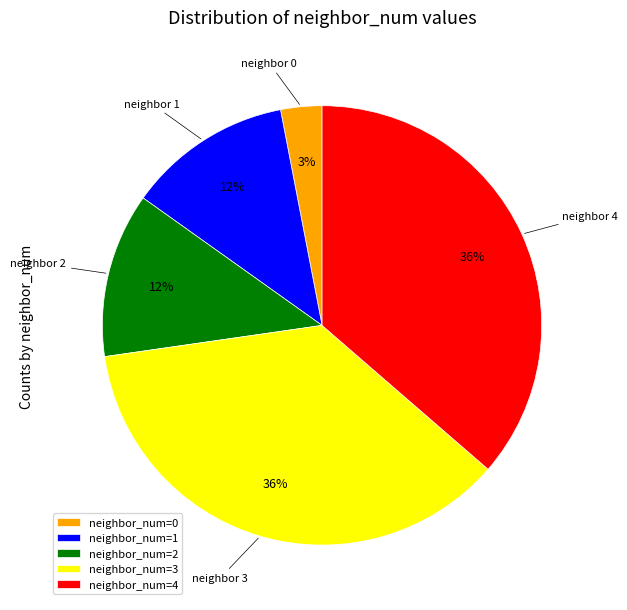

Which has a higher value, neighbor_num=0 or neighbor_num=4?

neighbor_num=4